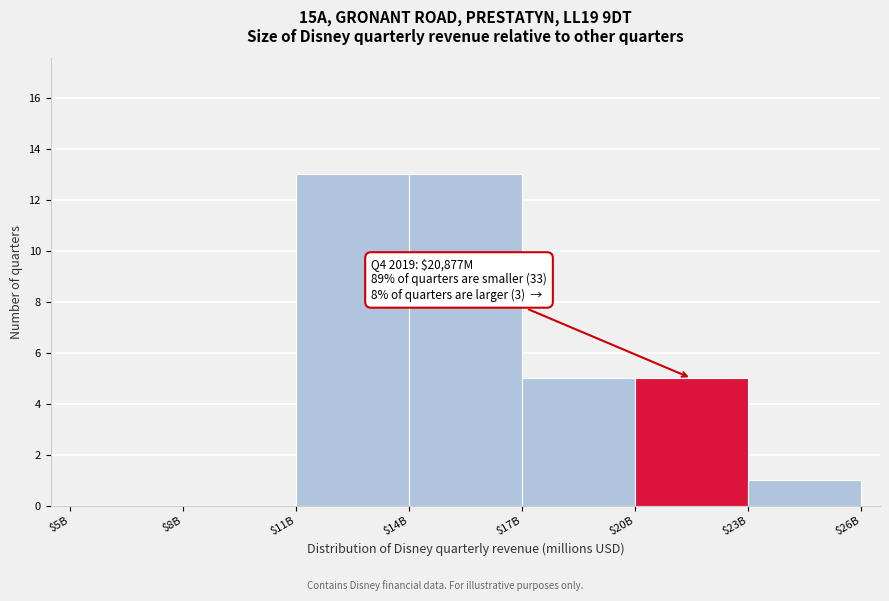

The chart shows a value of 13 at $14B. True or false?

True